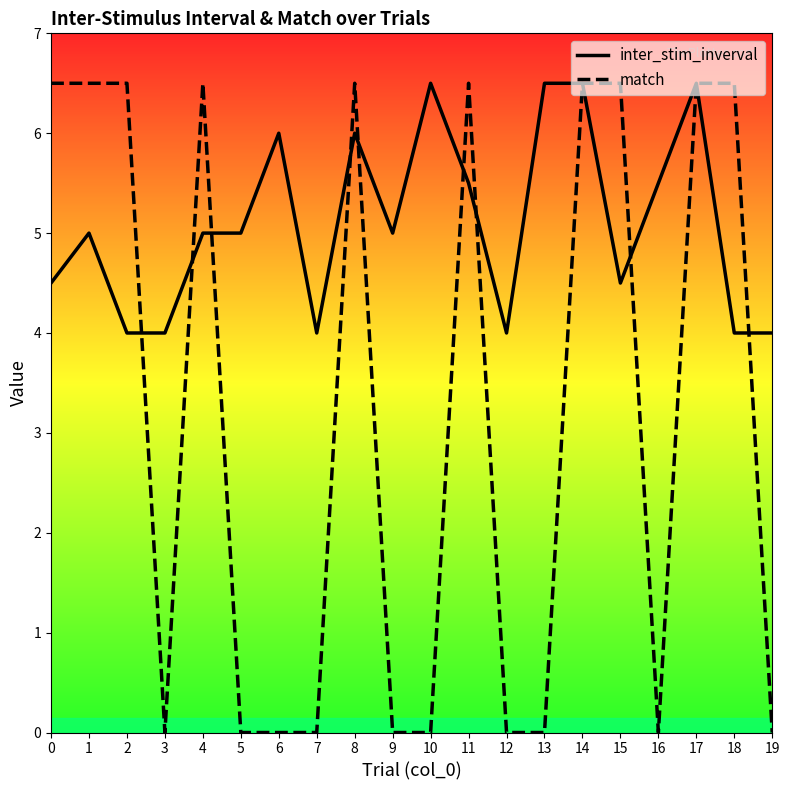

What is the total value across all series at 14?

13.0